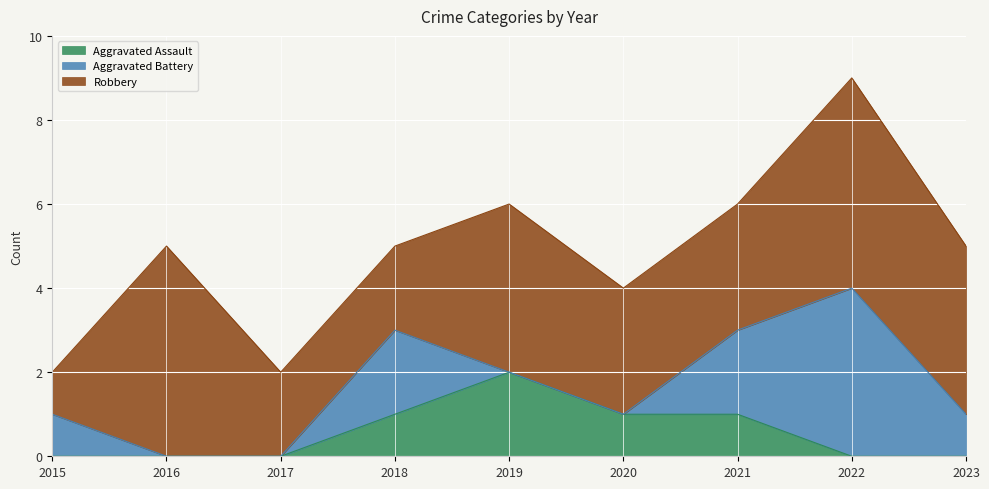

Is the value of Aggravated Assault at 2019 greater than the value of Aggravated Battery at 2016?

Yes